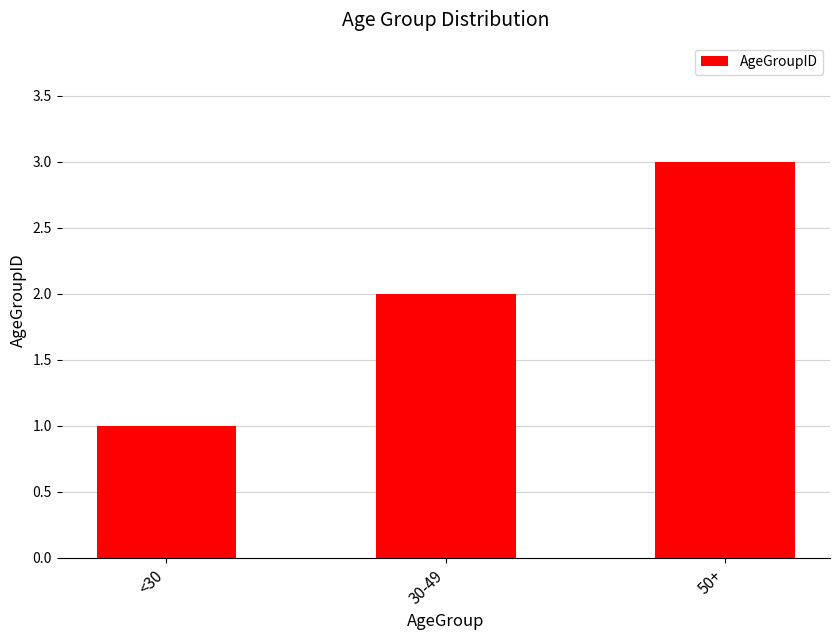

What is the approximate value at 50+?

3